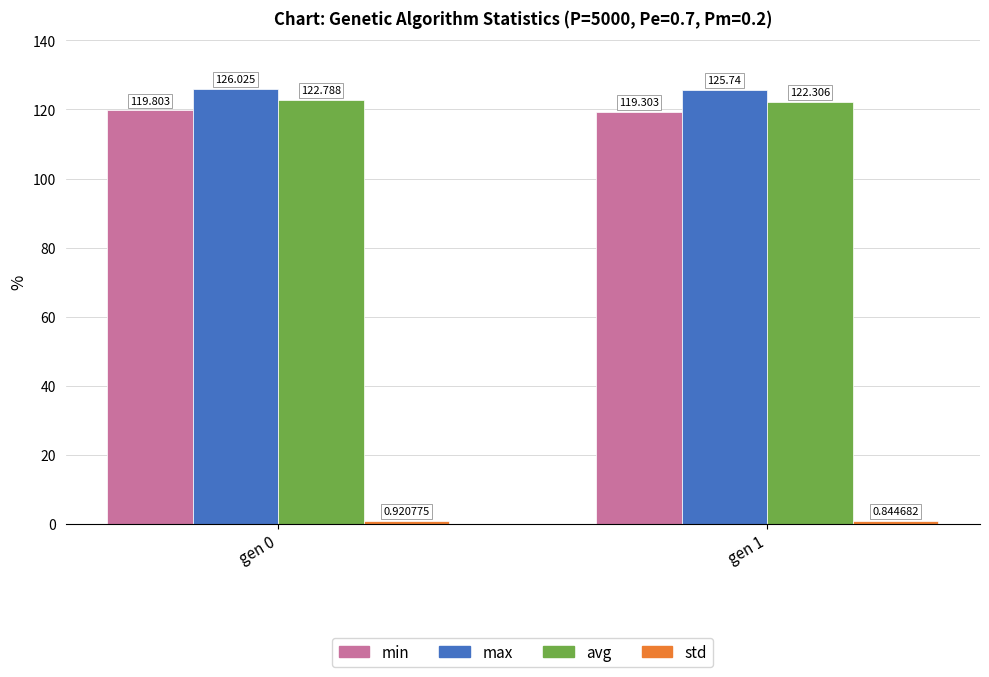

Between gen 0 and gen 1, which series saw the biggest shift?

min